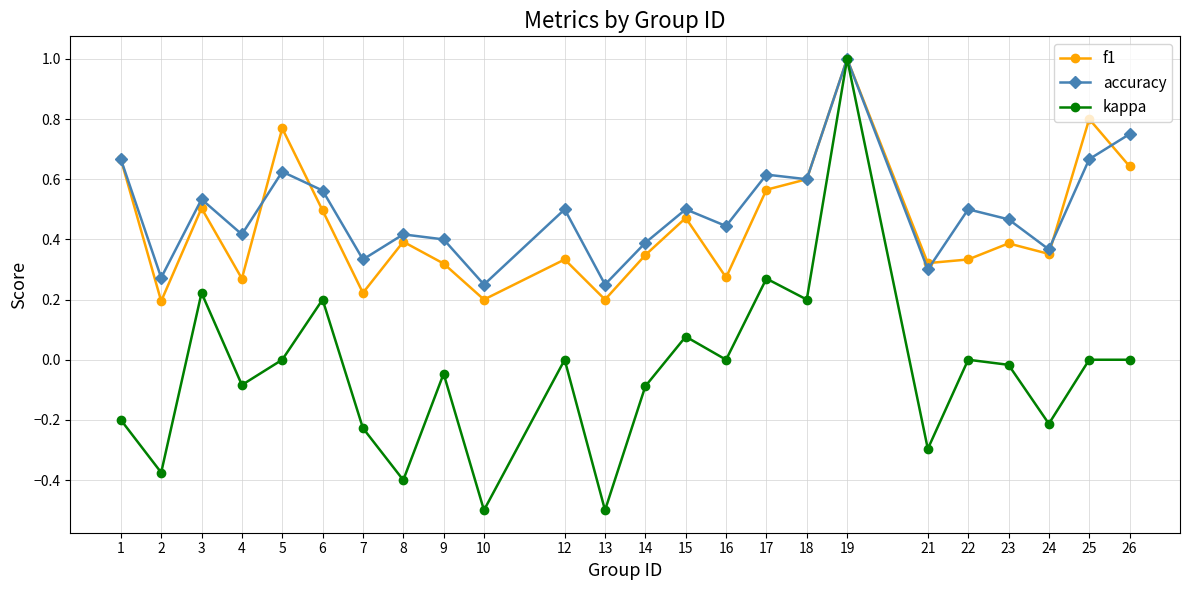

At which category does accuracy reach its first local peak?

3